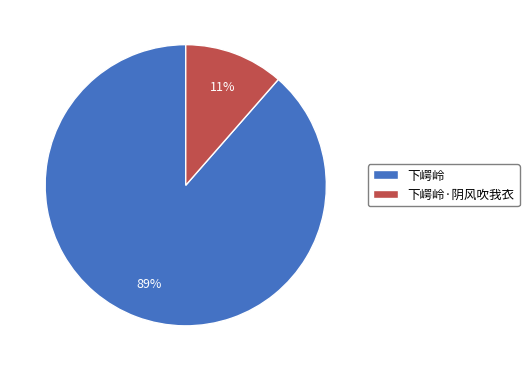

What is the majority slice?

下崿岭